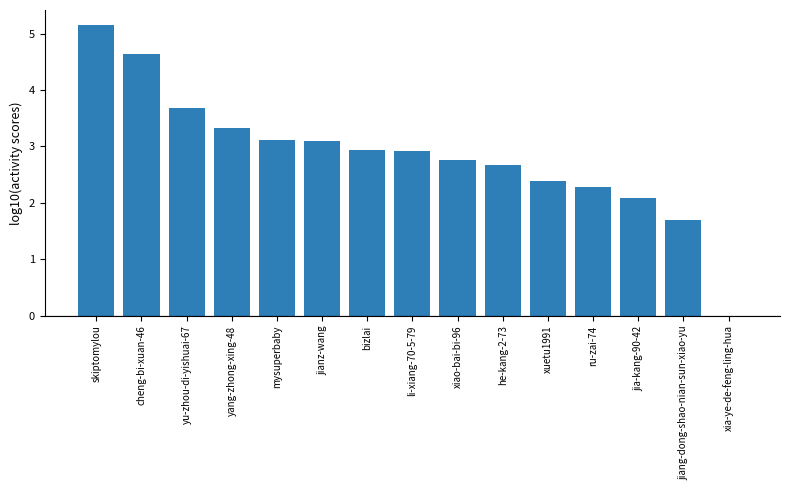

What is the sum of all values?

42.7